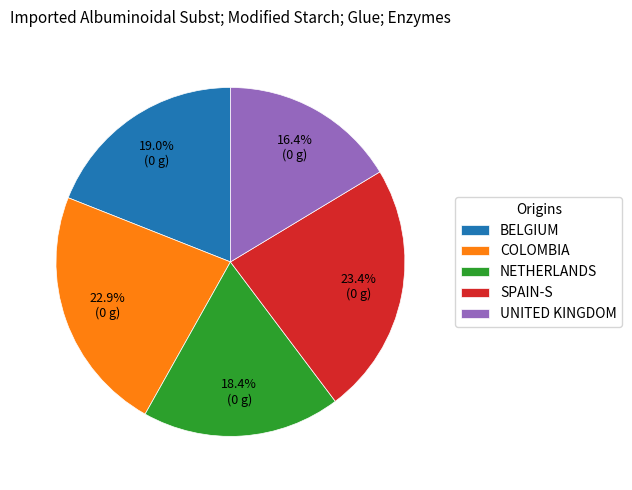

What portion of the pie excludes BELGIUM?

81.0%